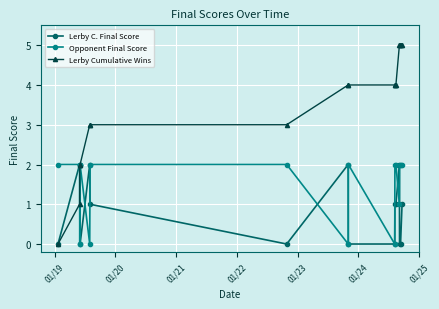

What is the difference between the maximum and second lowest values in the Lerby C. Final Score series?

2